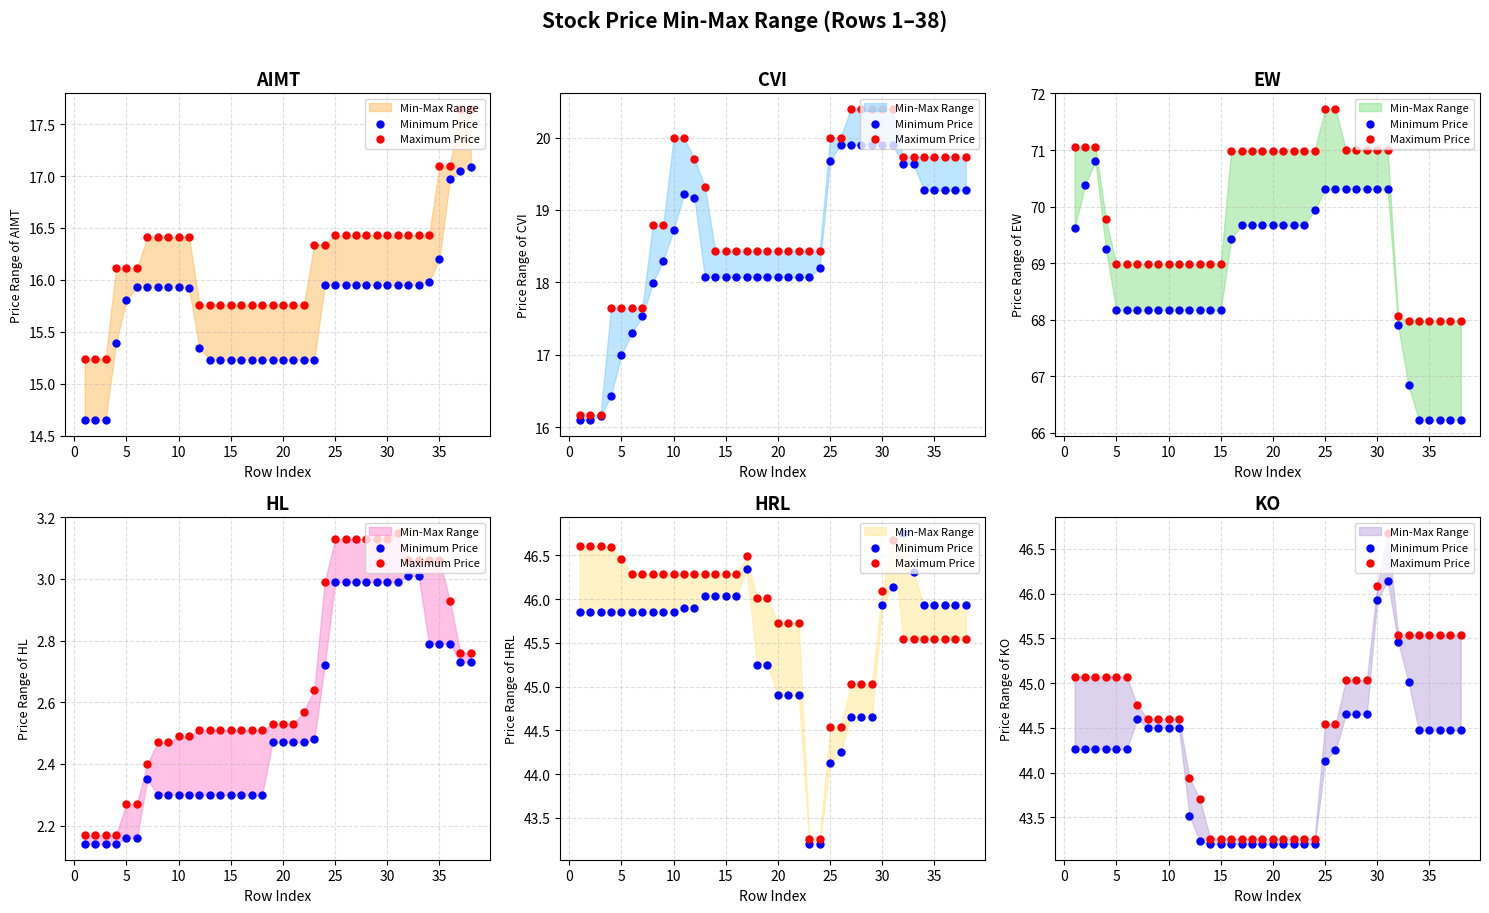

Which series has the largest total across all categories?

Maximum Price